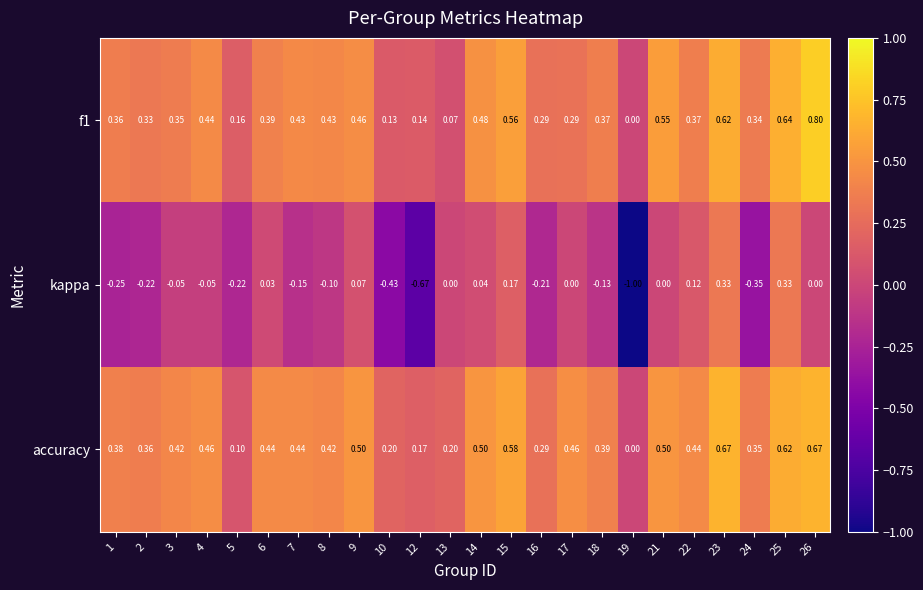

At which category does the chart reach its minimum across all series?

19